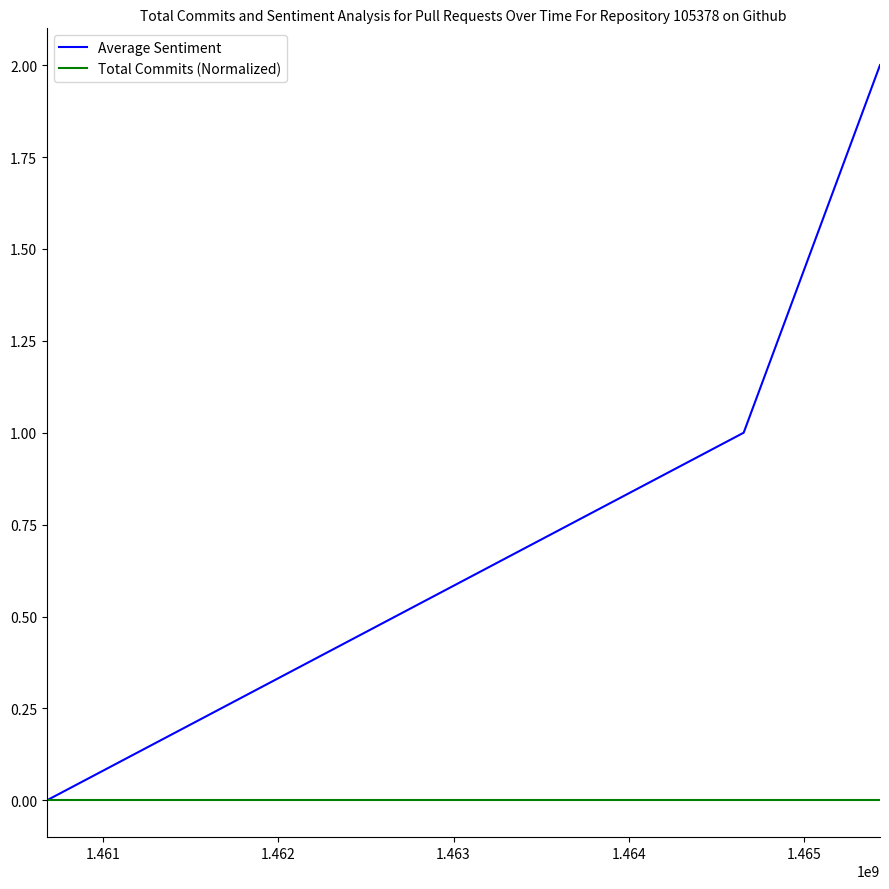

Reading left to right, extract all data points from this chart.

Average Sentiment: 0	1	2
Total Commits (Normalized): 0	0	0